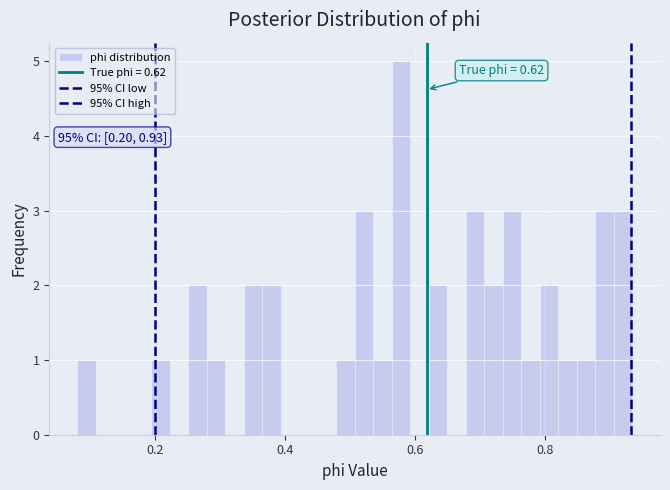

Read against the x-axis, roughly where is the centre of the tallest bar?

0.58